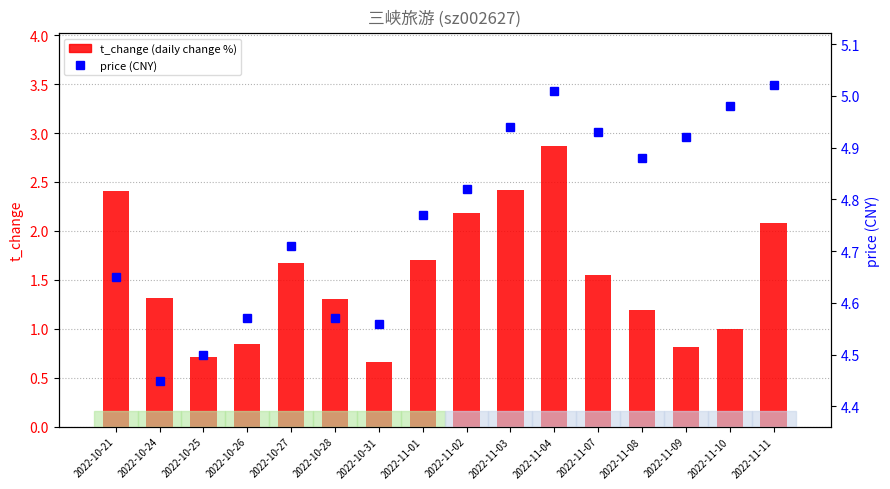

What is the label of the 12th bar from the right?

2022-10-27